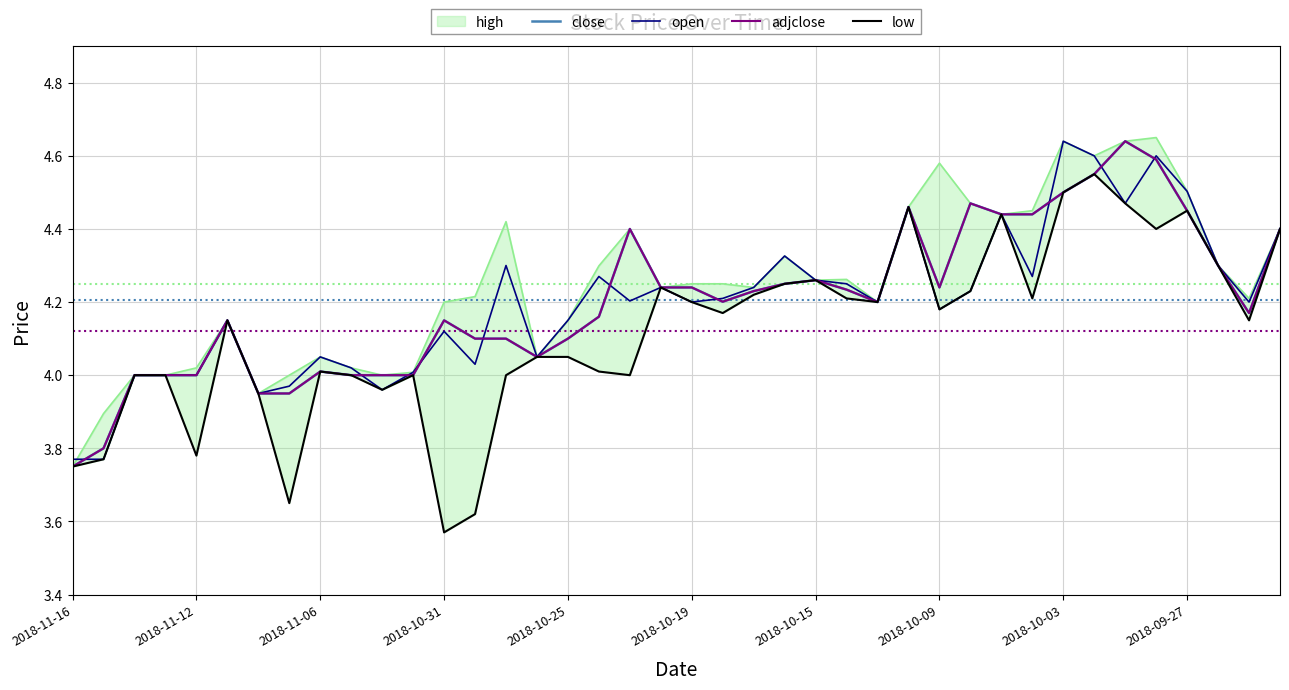

True or false: open has more than 2 interior local peaks.

True